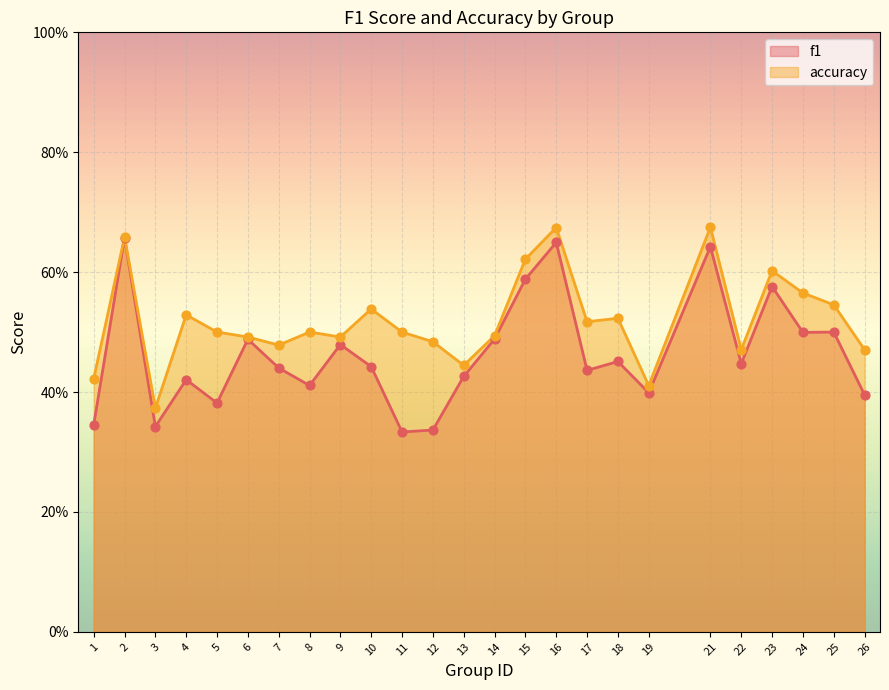

Which series has the widest spread of Y values?

f1